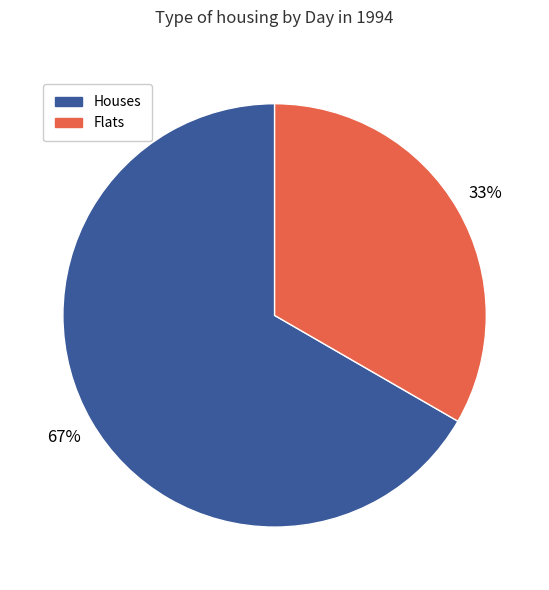

To the nearest percent, what is the average slice percentage?

50%